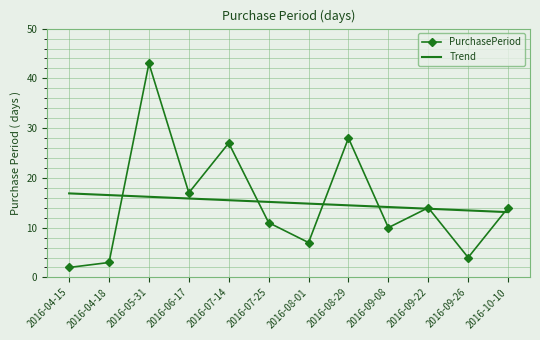

Which series ends up on top after the final intersection of Trend and PurchasePeriod?

PurchasePeriod